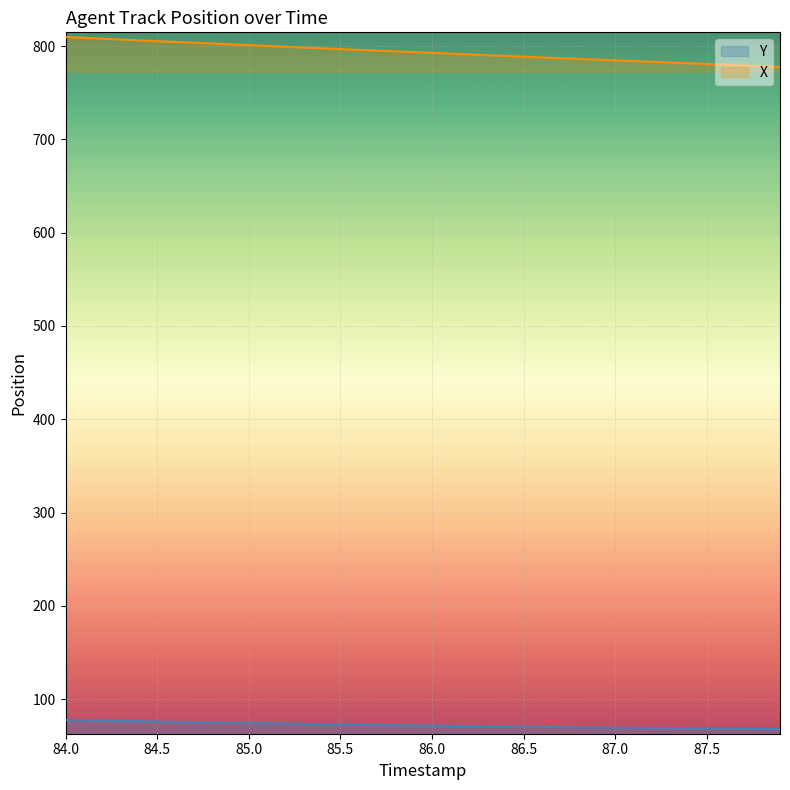

What is the spread (max minus min) of values at 85.0?

726.3